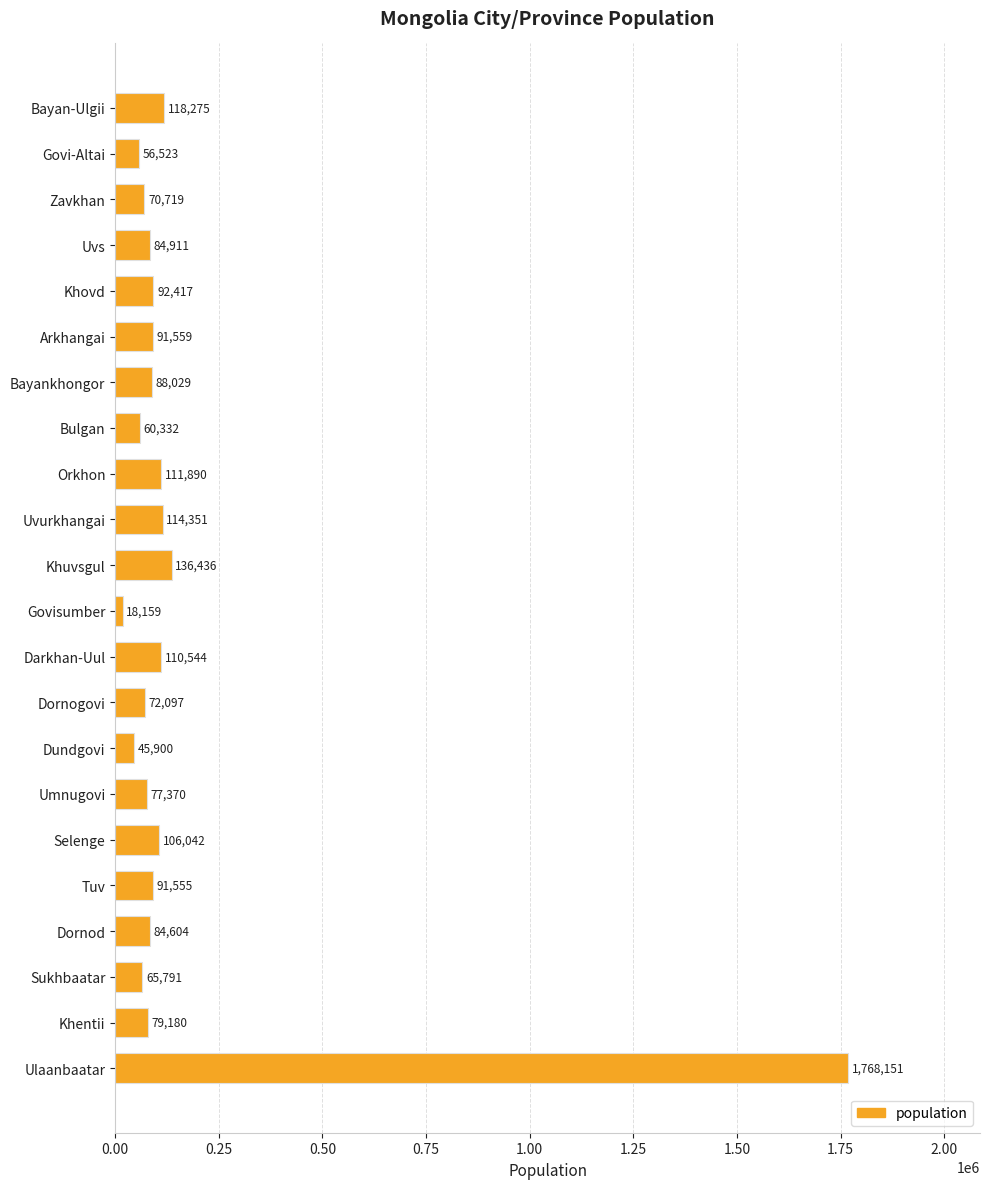

What value does the data have at Khovd?

92417